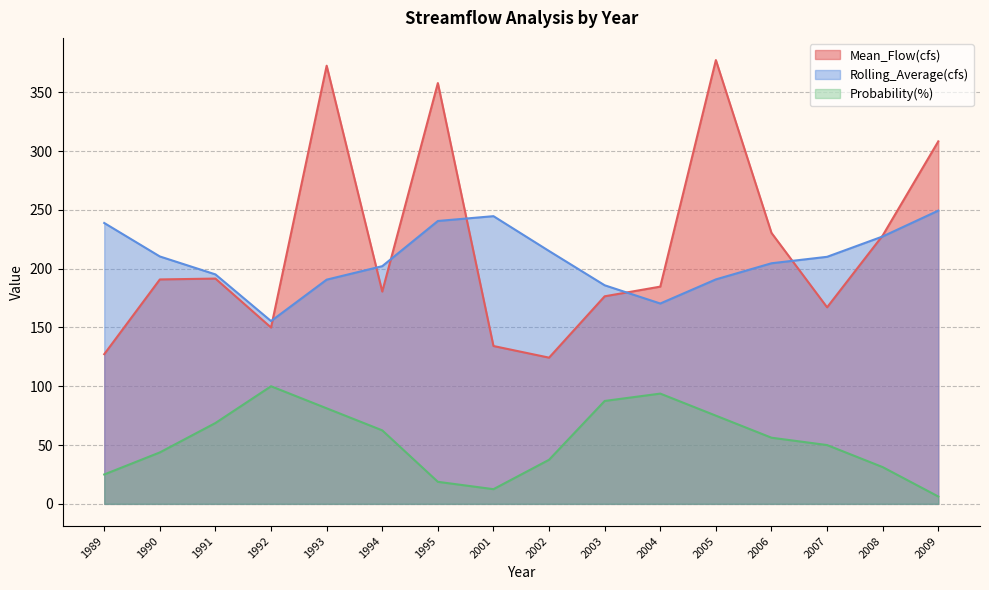

Which category has the highest value in the Rolling_Average(cfs) series?

2009